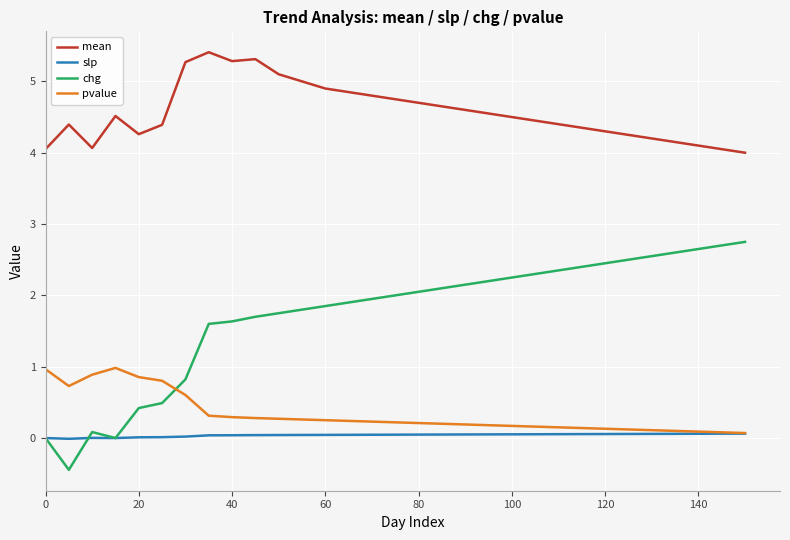

Which series has the largest total across all categories?

mean